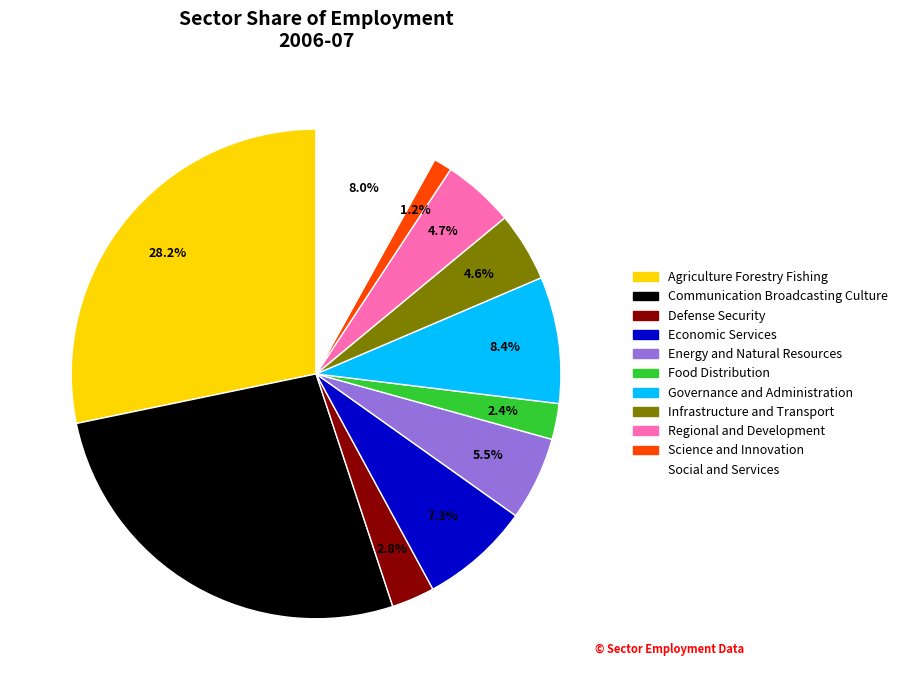

Is there any slice that represents more than half of the pie?

No